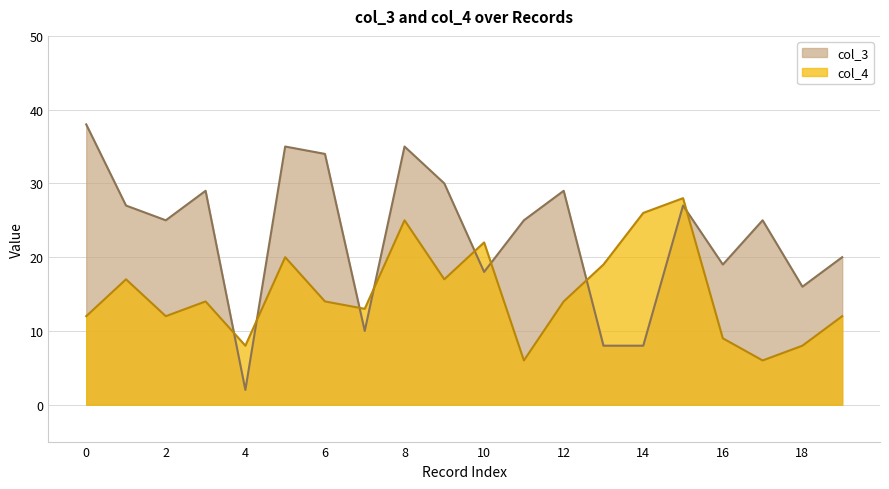

What are all the series names shown in the legend?

col_3, col_4